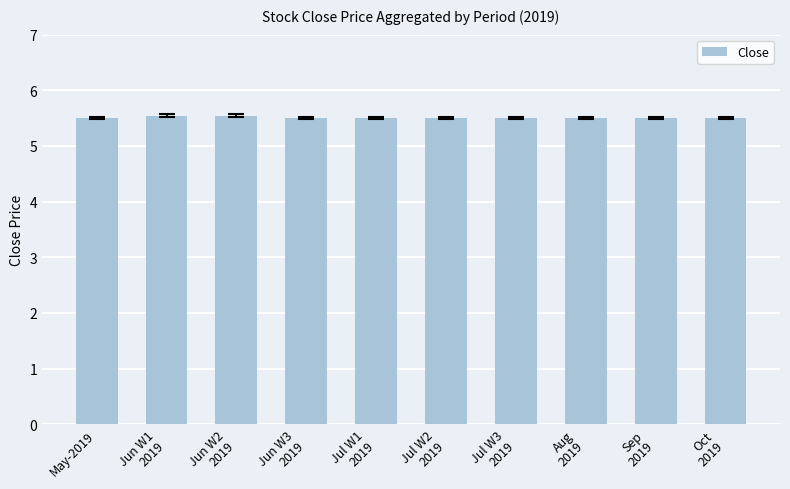

What is the smallest value displayed?

5.5